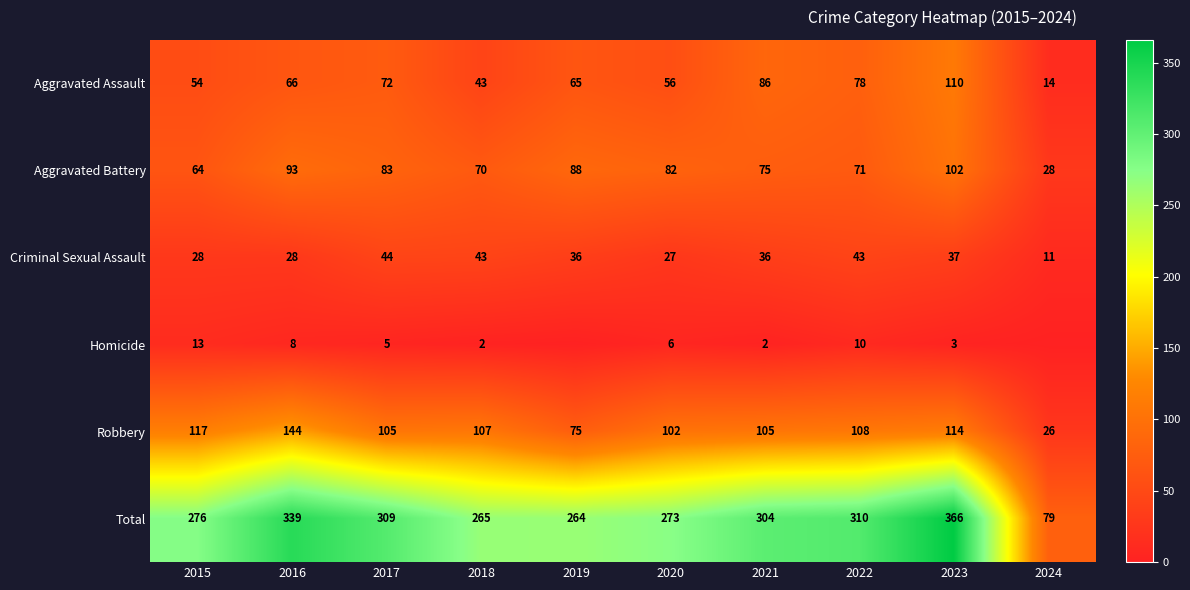

At how many categories does at least one series exceed 227?

9